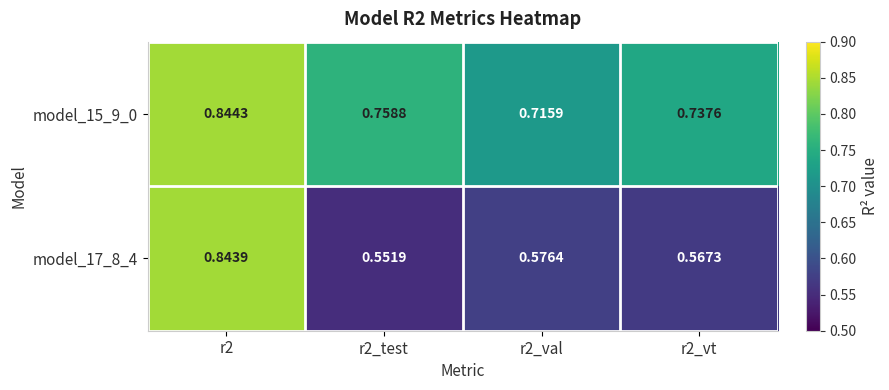

At how many categories does at least one series exceed 0?

4